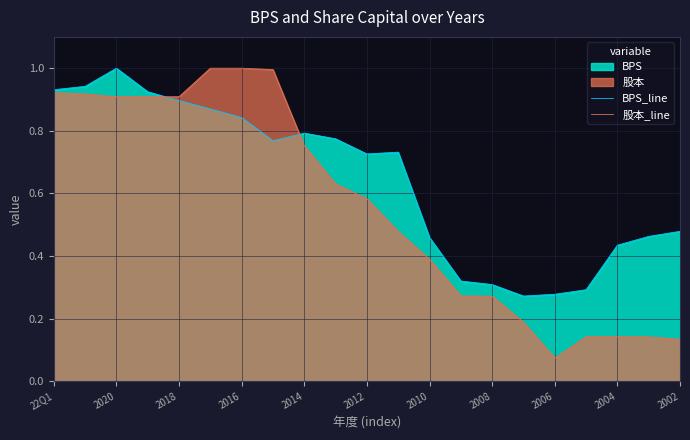

What is the greatest value displayed?

1.0